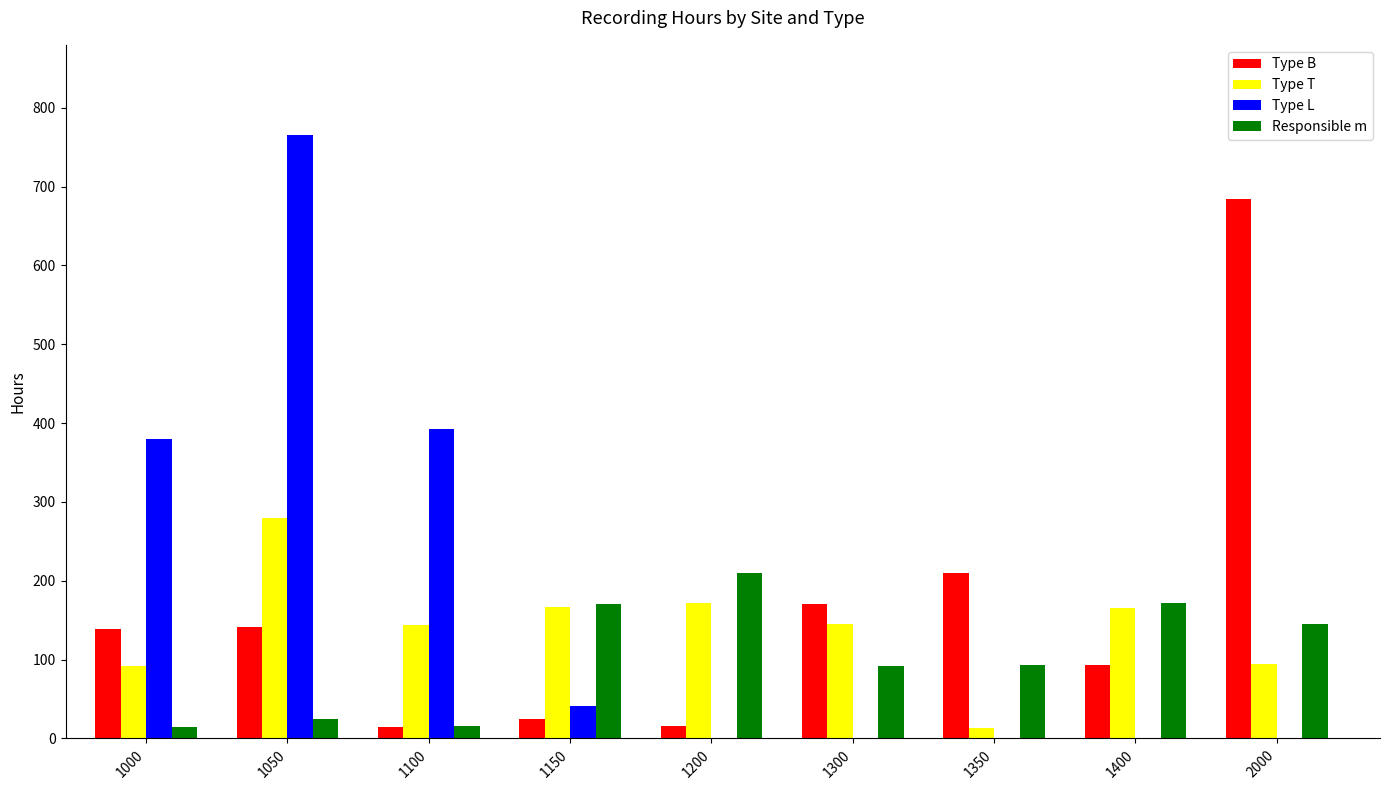

Where is Type B nearest to the value 349?

1350